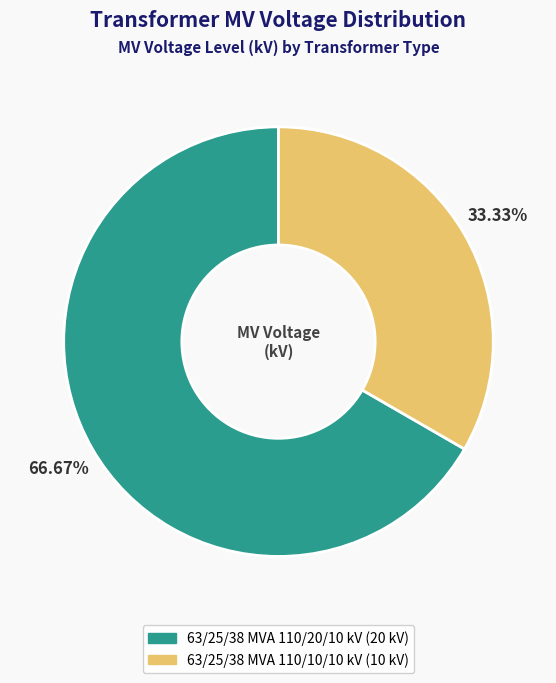

Do 63/25/38 MVA 110/20/10 kV and 63/25/38 MVA 110/10/10 kV together represent more than half of the pie?

Yes